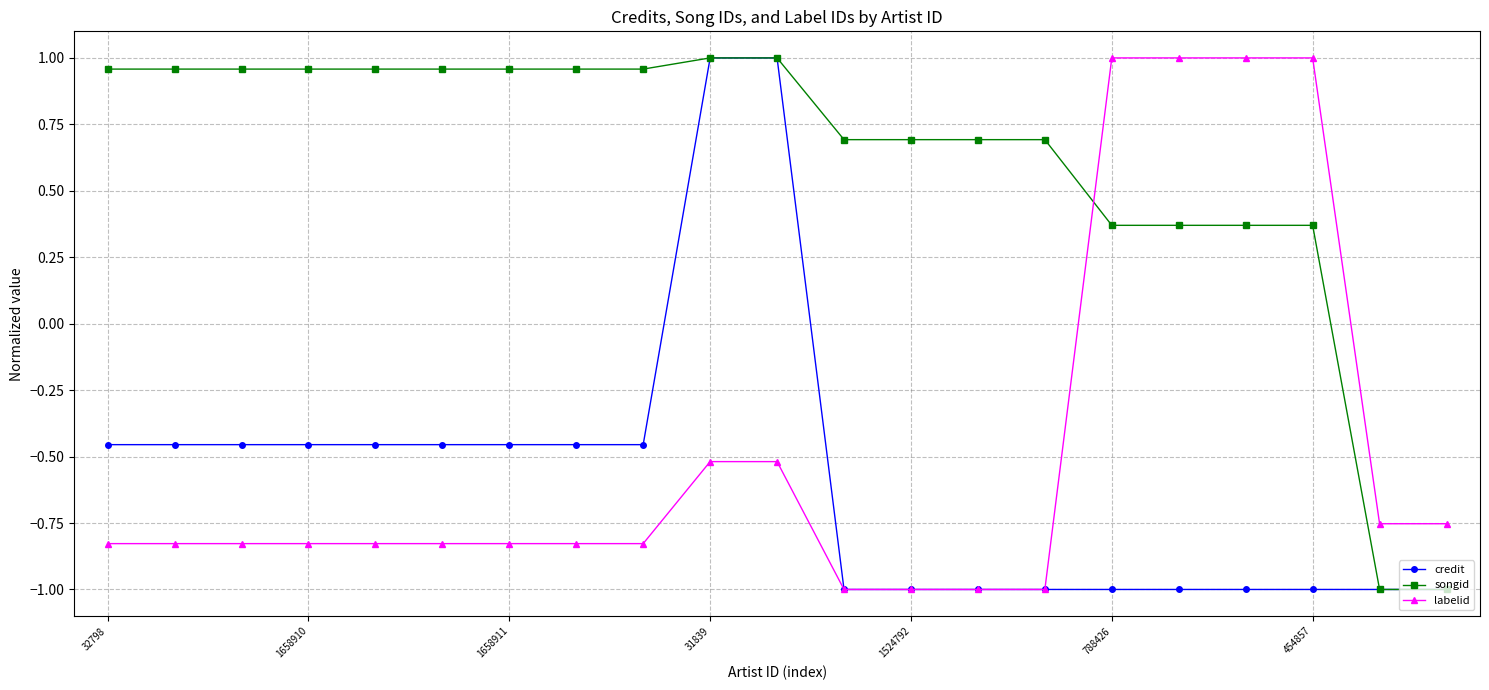

What is the difference between the maximum and minimum values in the songid series?

2.0